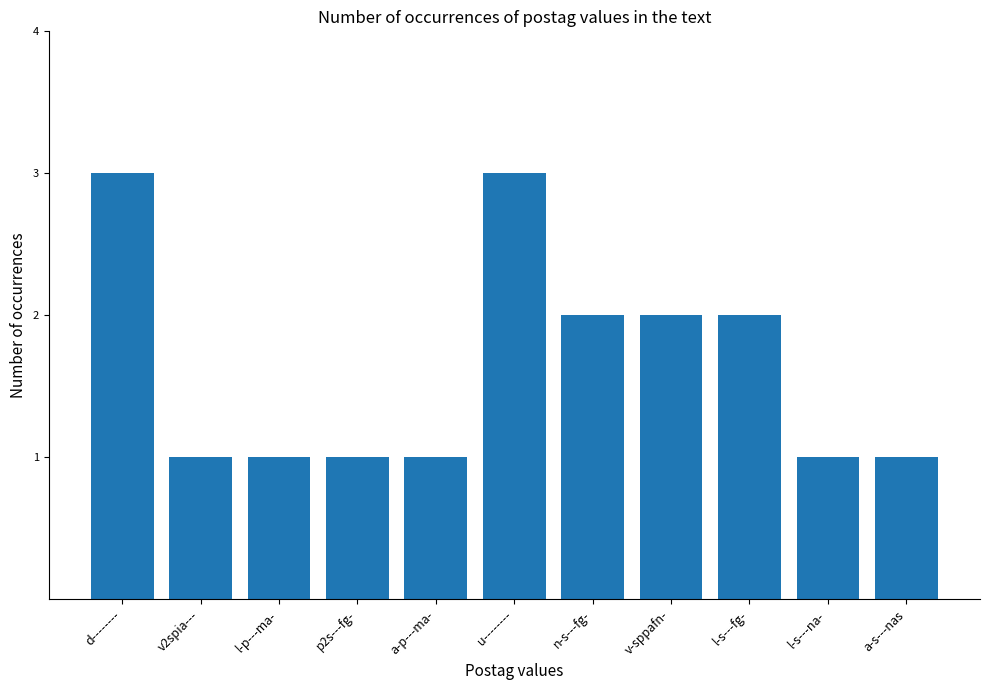

Count the number of categories in the chart.

11